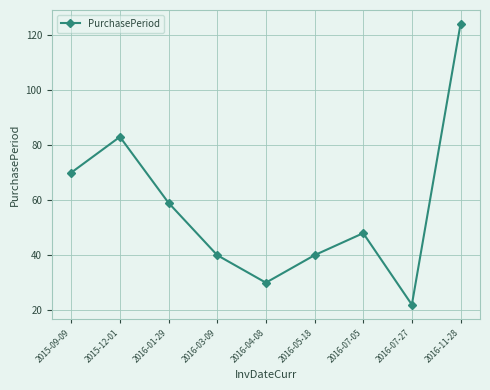

Reading left to right, what are all the values shown in this chart?

70	83	59	40	30	40	48	22	124